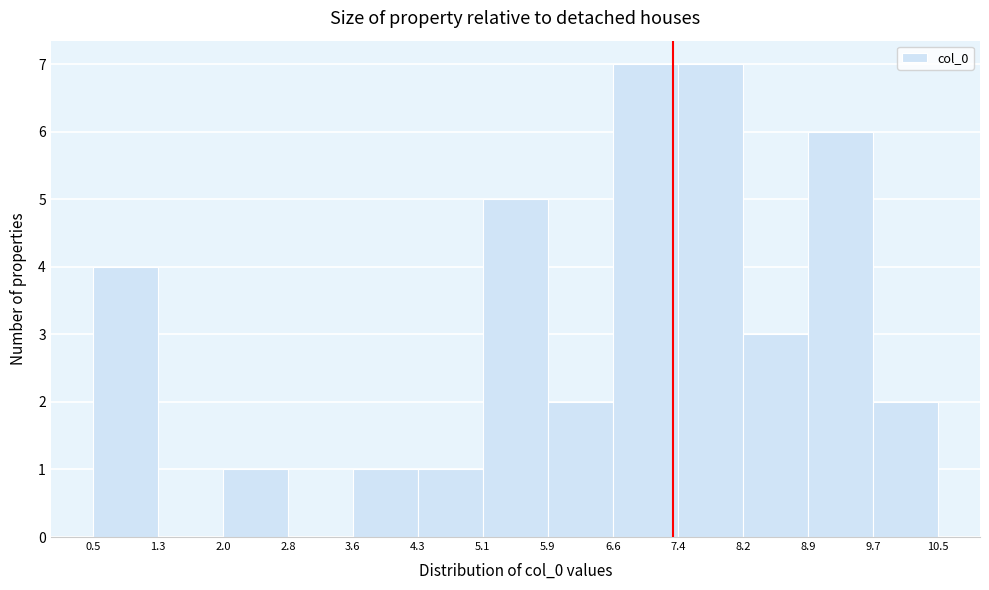

Reading left to right, list every bar in this chart as the range it spans on the x-axis followed by its height. The values are not printed on the chart, so give them approximately, as read against the axis.

0.5 to 1.3: 4
1.3 to 2.0: 0
2.0 to 2.8: 1
2.8 to 3.6: 0
3.6 to 4.3: 1
4.3 to 5.1: 1
5.1 to 5.9: 5
5.9 to 6.6: 2
6.6 to 7.4: 7
7.4 to 8.2: 7
8.2 to 8.9: 3
8.9 to 9.7: 6
9.7 to 10.5: 2